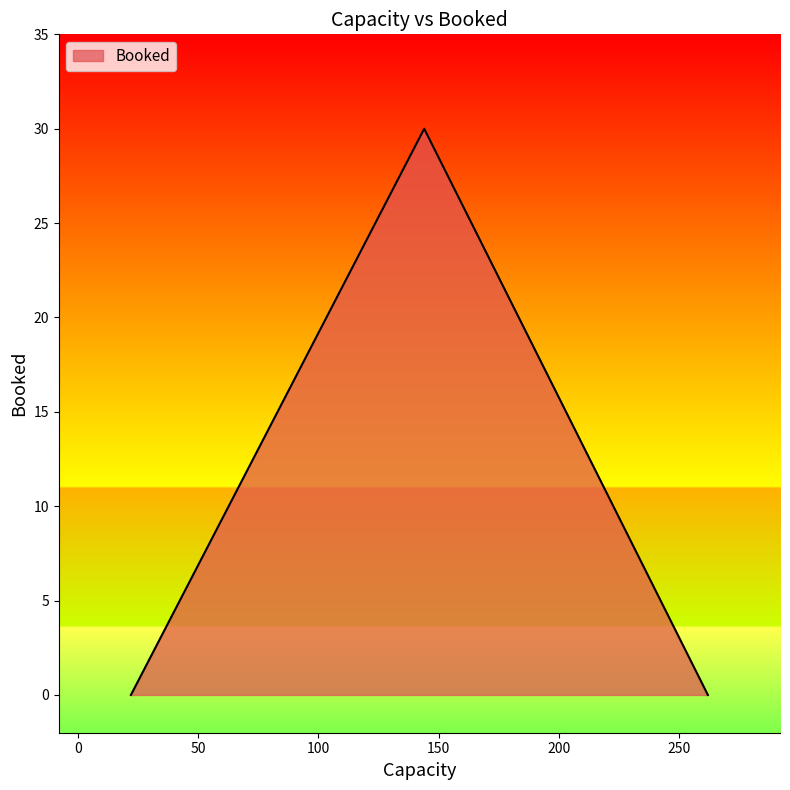

What is the maximum value shown in the chart?

30